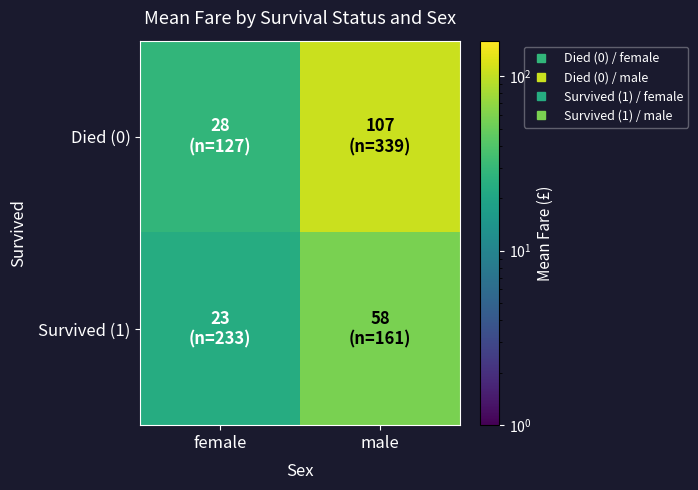

Which category has the lowest value across all series?

female